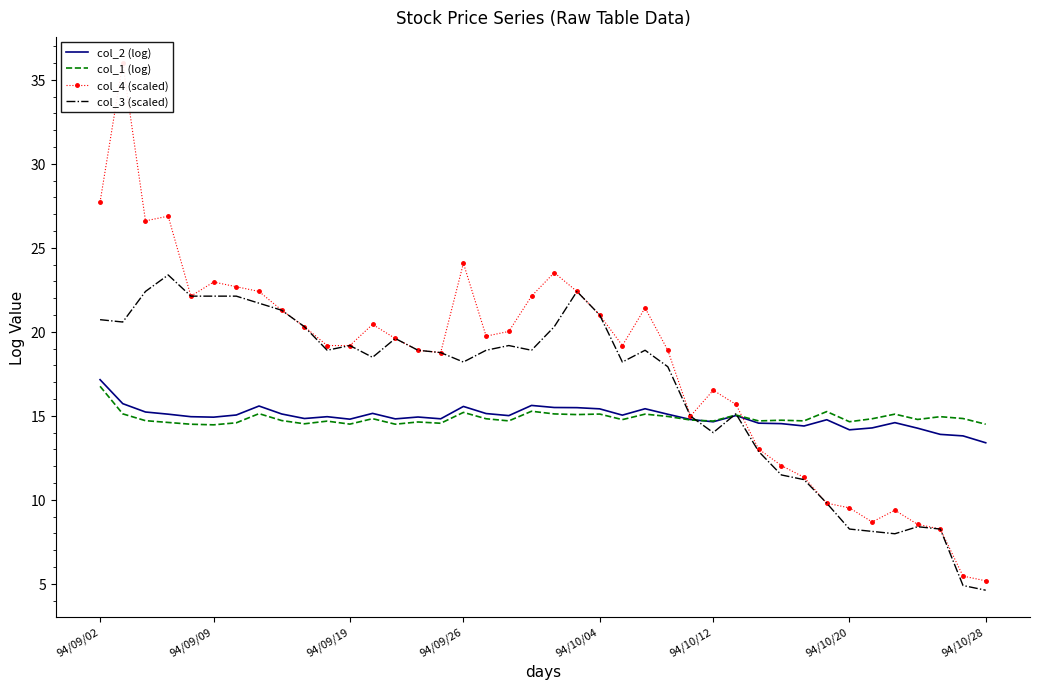

True or false: col_2 (log) has a value of 15.6 at 94/09/26.

True